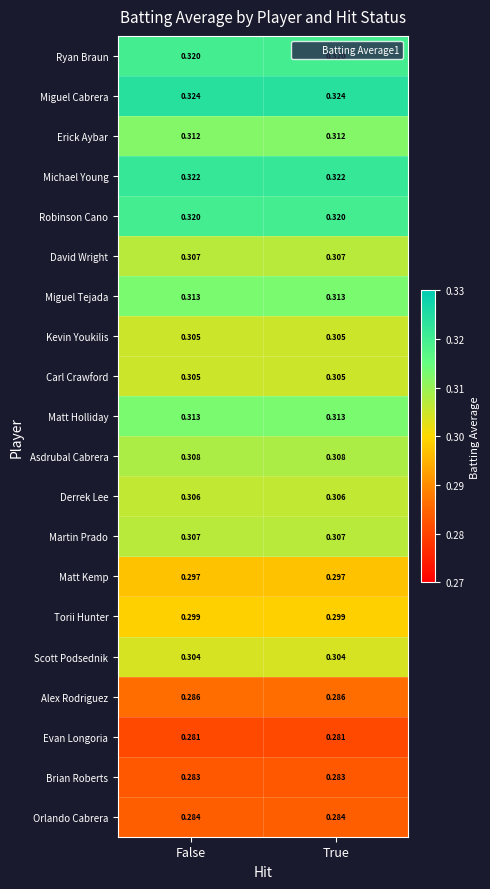

Is the value of Orlando Cabrera at True greater than the value of Erick Aybar at True?

No